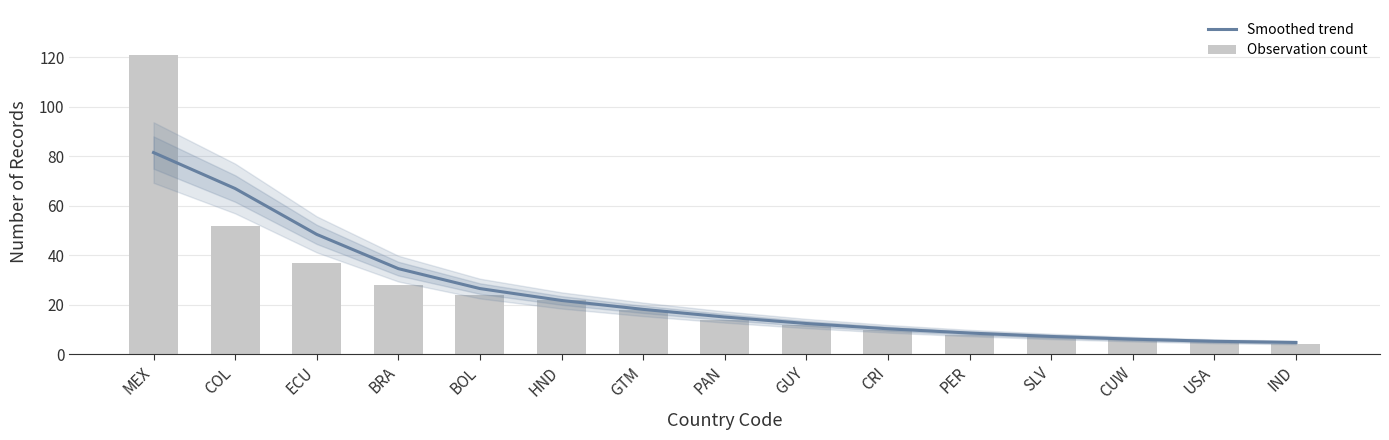

Read the Observation count value at IND.

4.0